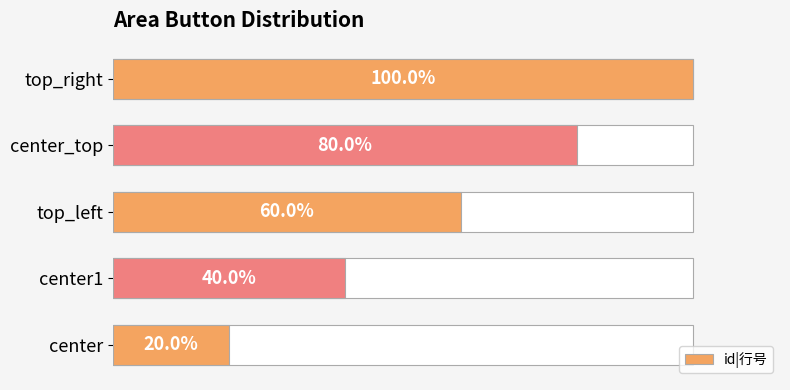

How many bars are there in total?

5